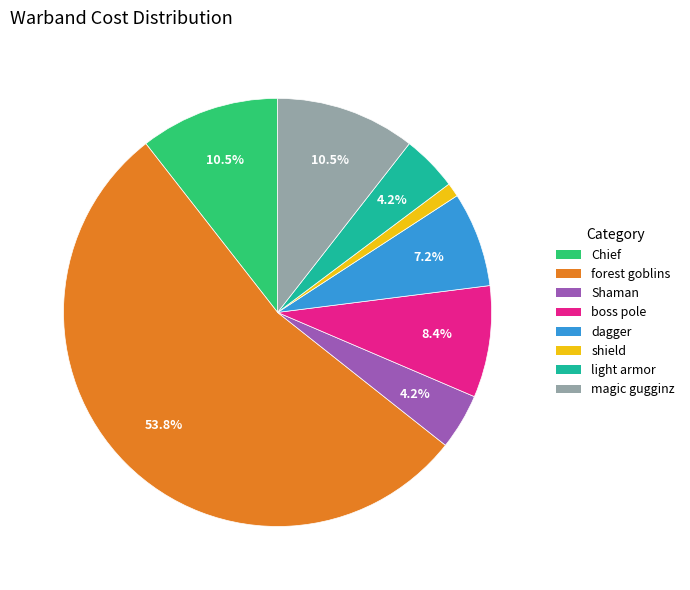

What is the total percentage of dagger and Shaman?

11.4%